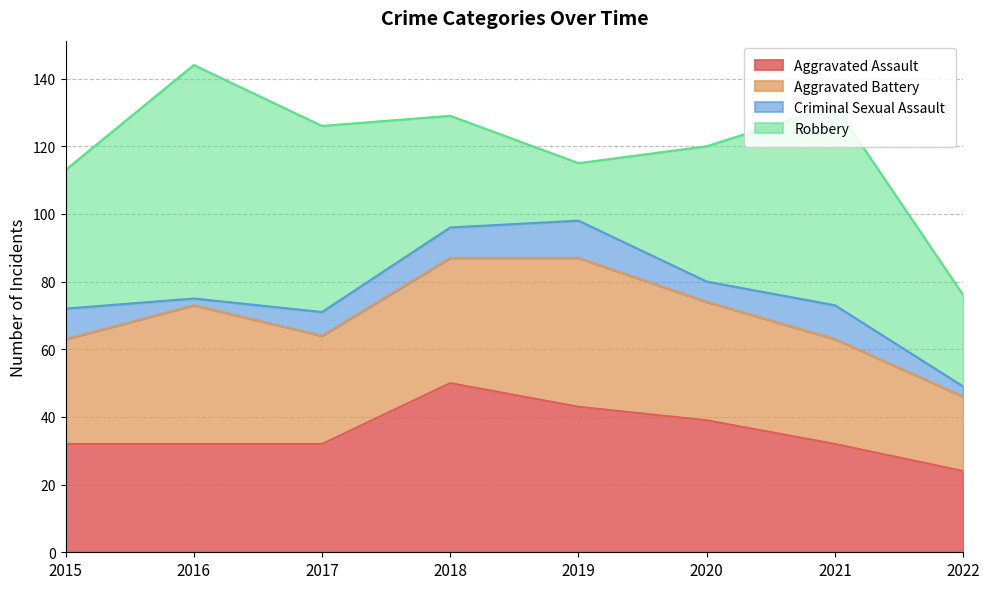

Rank the series by their maximum value, from lowest to highest.

Criminal Sexual Assault, Aggravated Battery, Aggravated Assault, Robbery